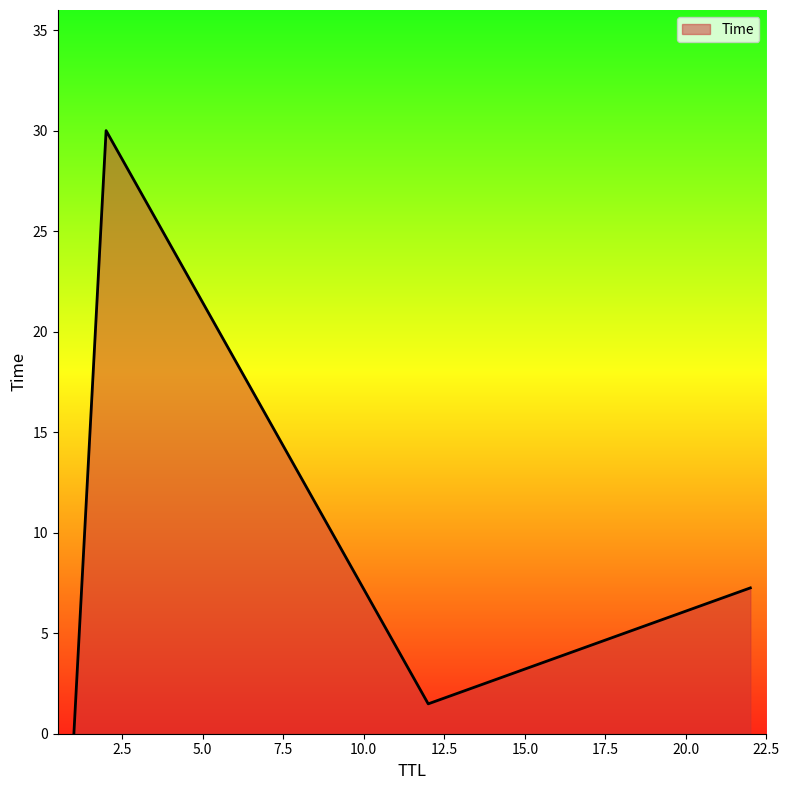

How many categories are shown in the chart?

4